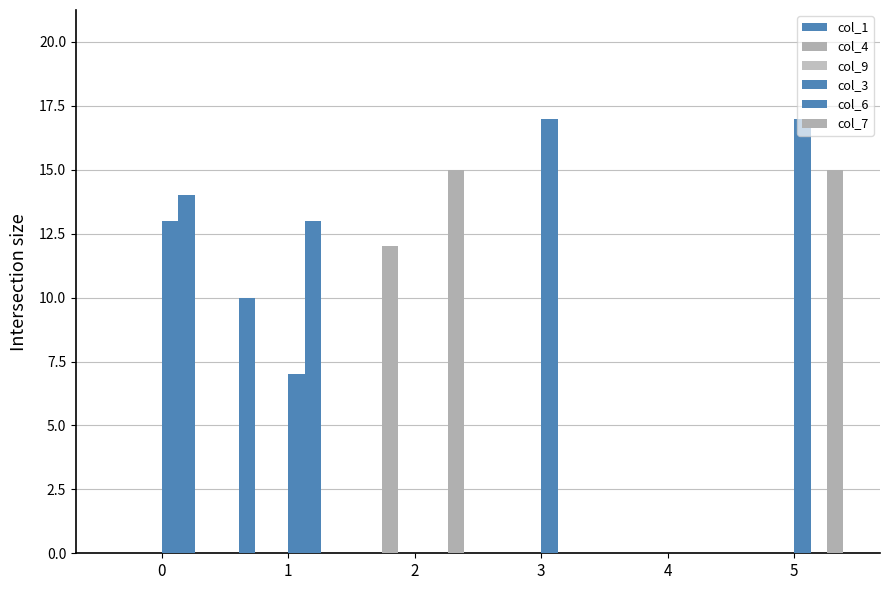

How many data points does each series have?

6